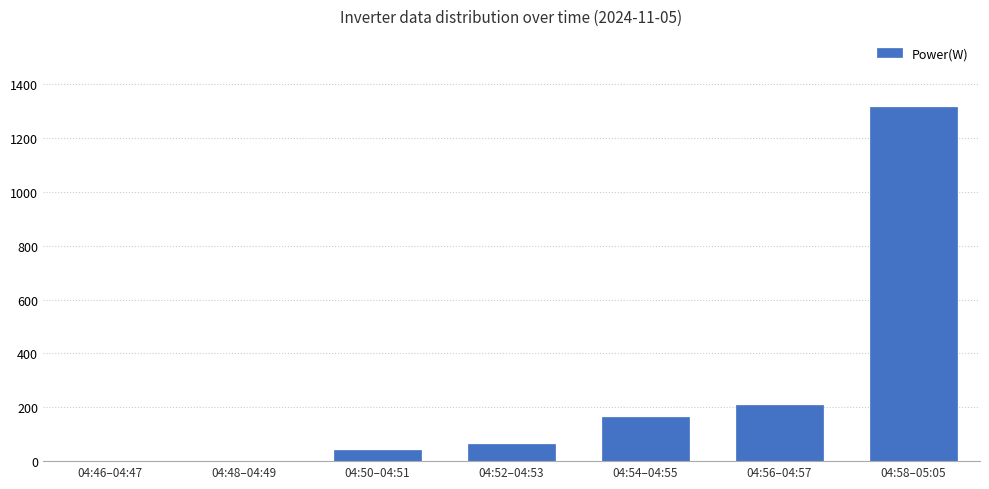

Which has a higher value, 04:46–04:47 or 04:52–04:53?

04:52–04:53